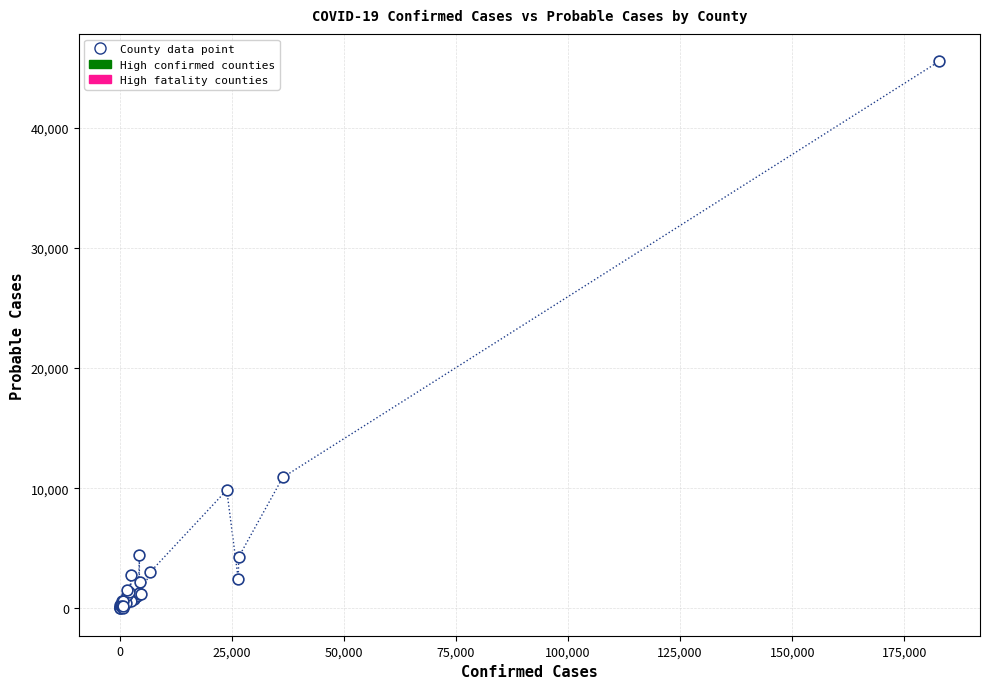

What Y value in the scatter plot is closest to 22753?

10893